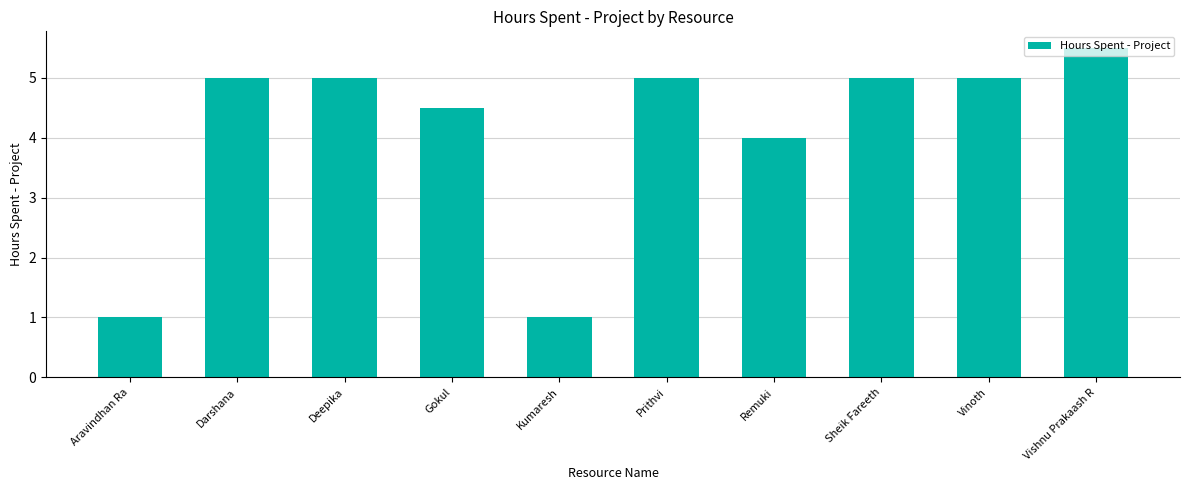

What is the average value?

4.1